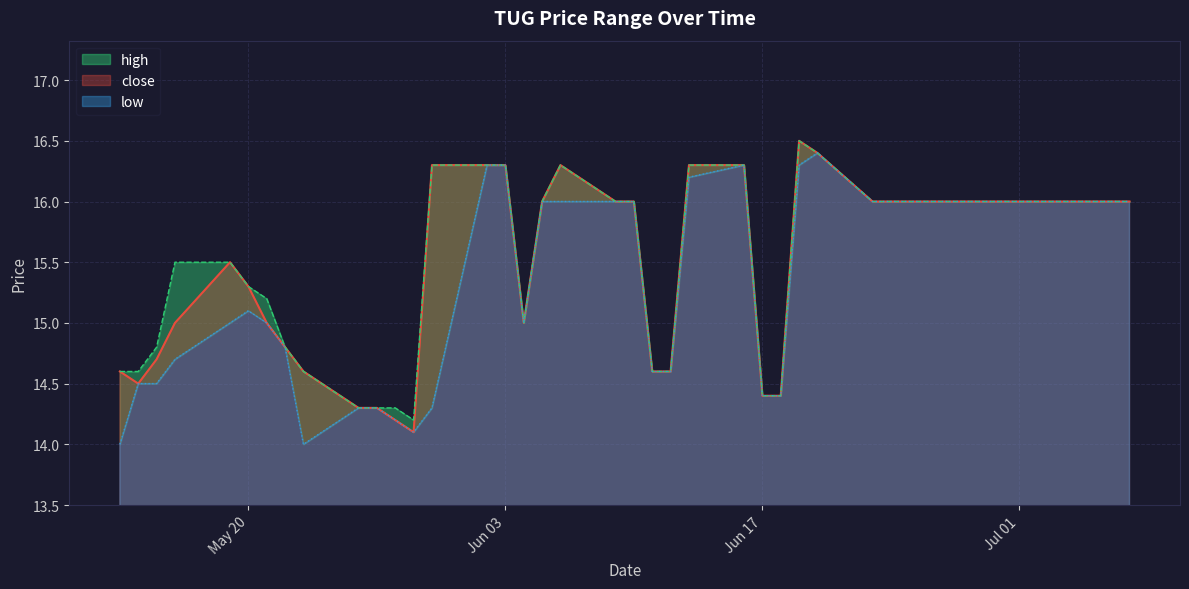

Is the value of low at 2025-05-21 greater than the value of high at 2025-06-30?

No